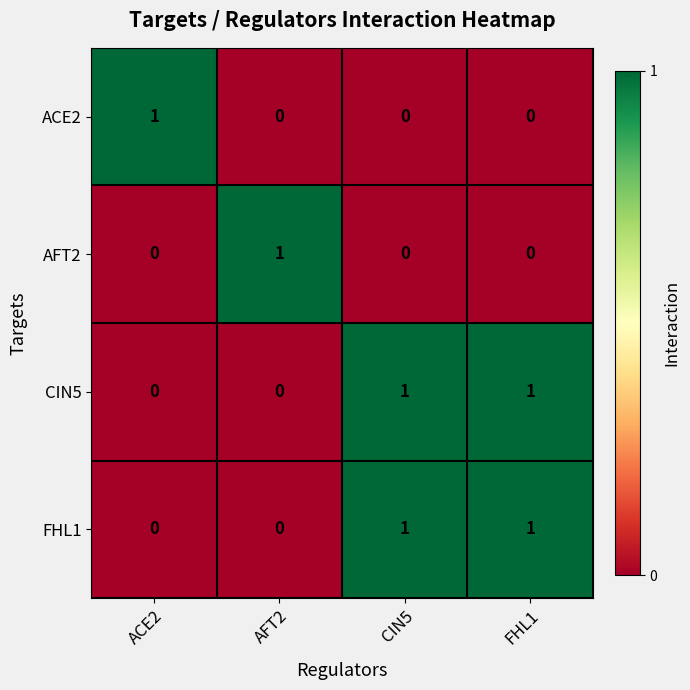

Count the FHL1 values in the range 0 to 1.

4